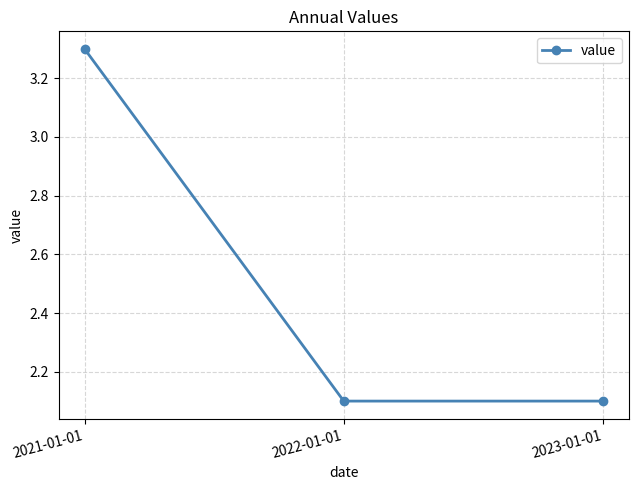

The chart shows a value of 2.1 at 2022-01-01. True or false?

True